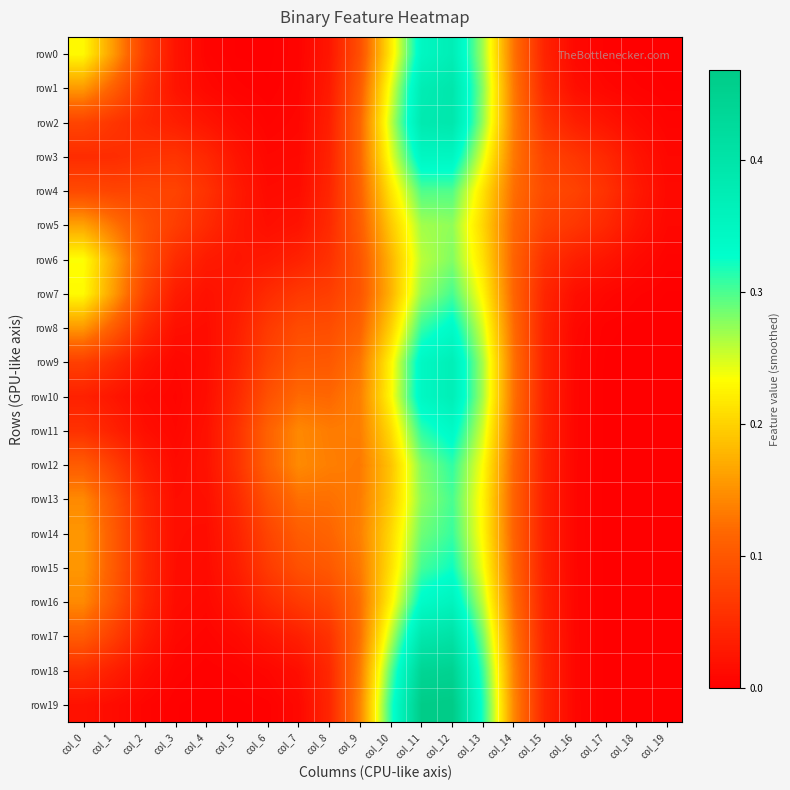

Between col_17 and col_9, which is larger?

col_9